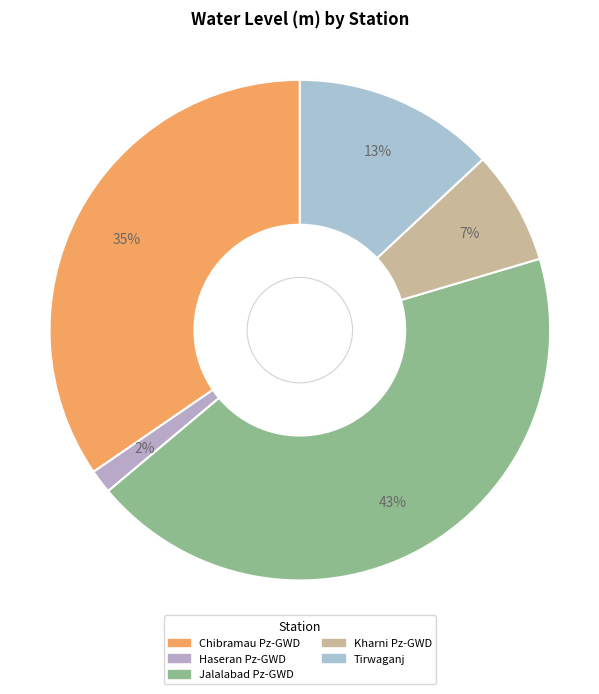

What is the change in value from Haseran Pz-GWD to Kharni Pz-GWD?

+3.0